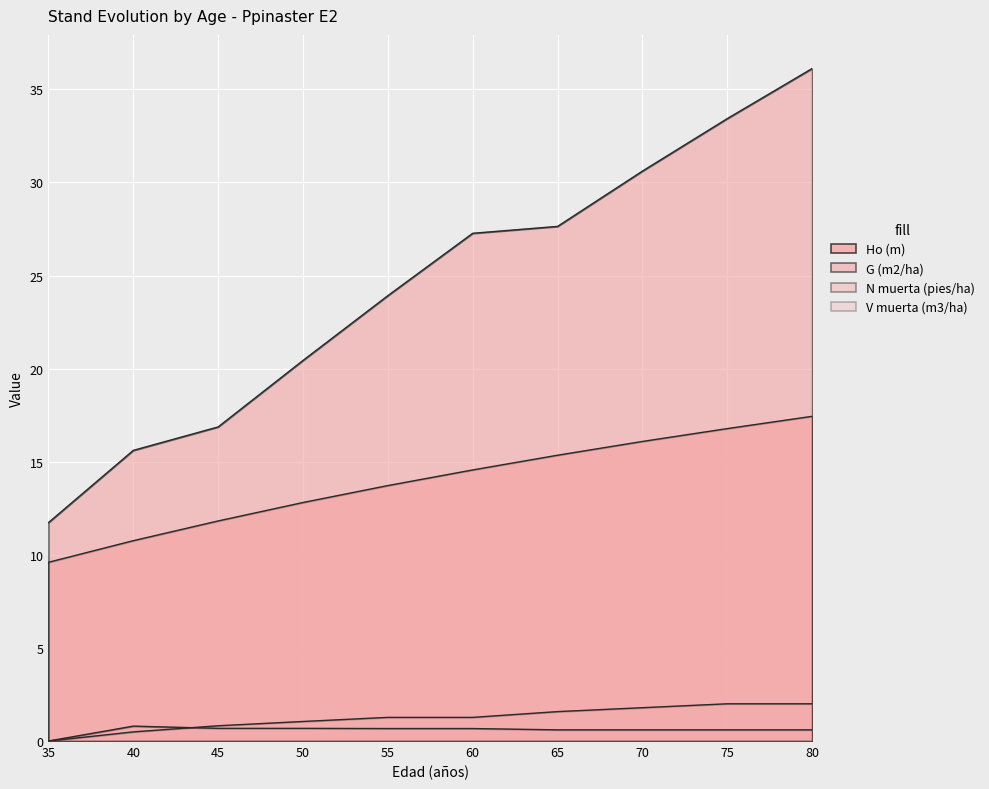

Which label corresponds to the smallest value in the chart?

35